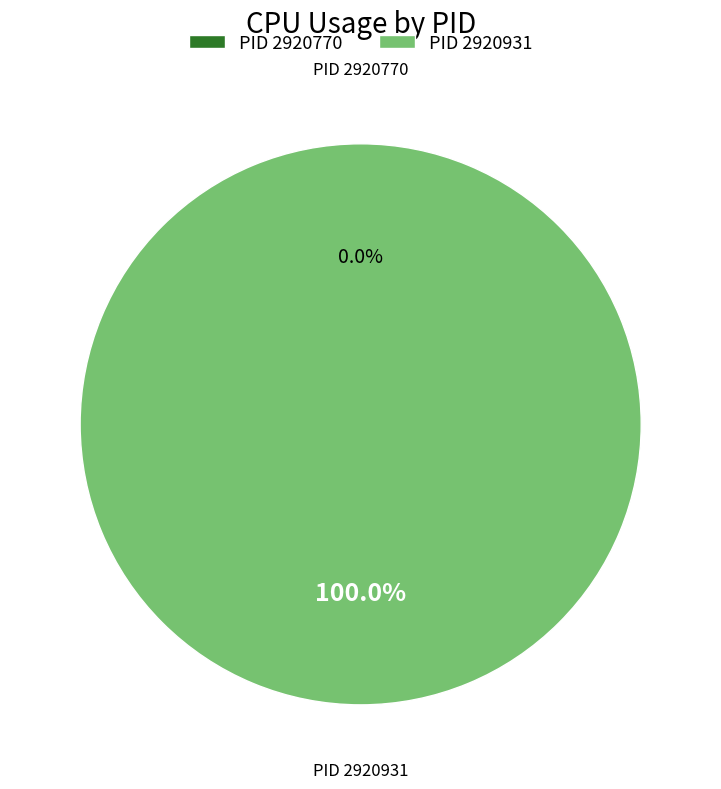

How many slices are in this pie chart?

2